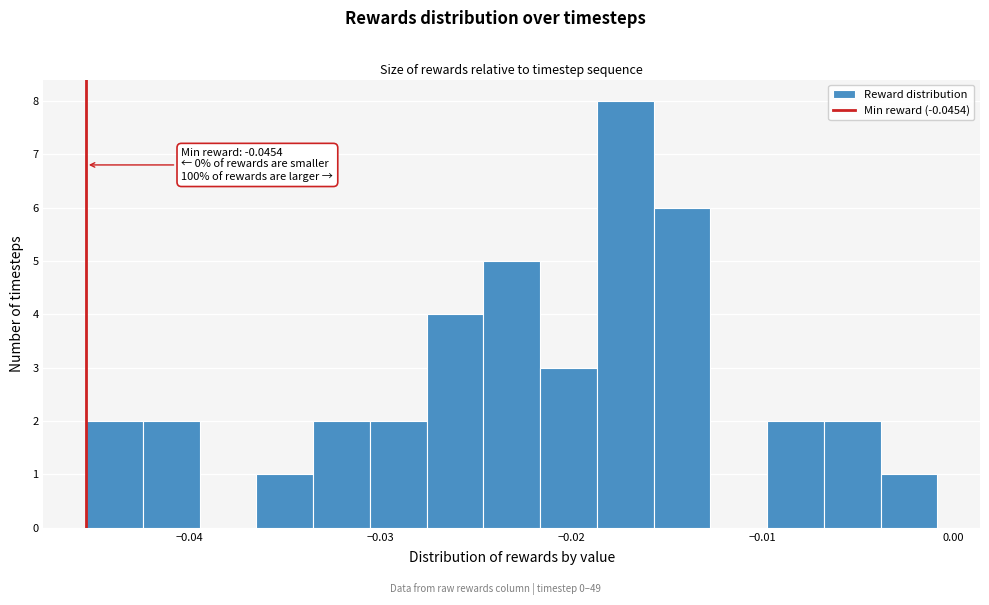

Read against the x-axis, roughly where is the centre of the tallest bar?

-0.017